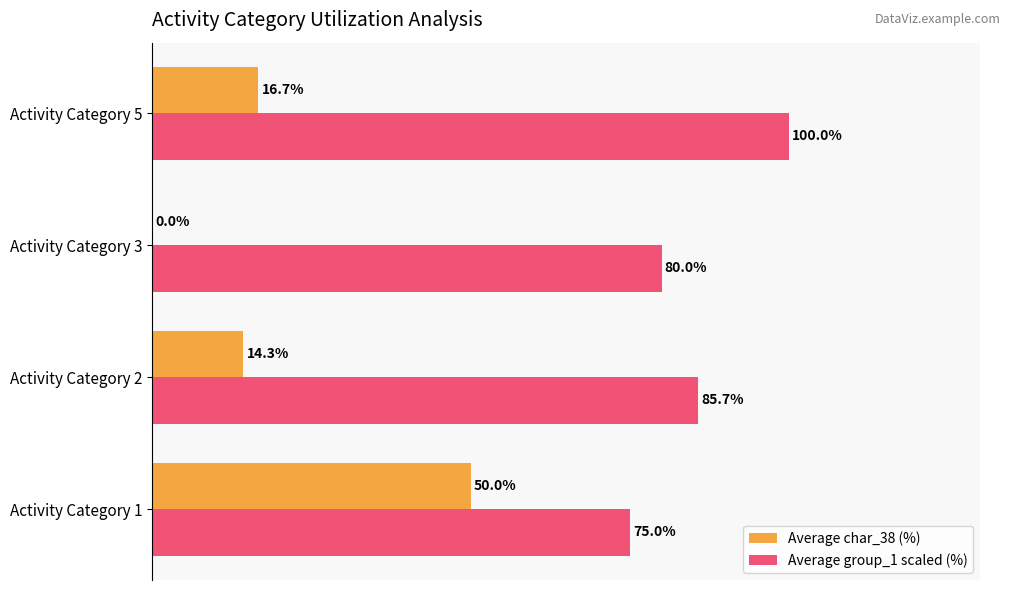

Which series changed the most between Activity Category 1 and Activity Category 2?

Average char_38 (%)